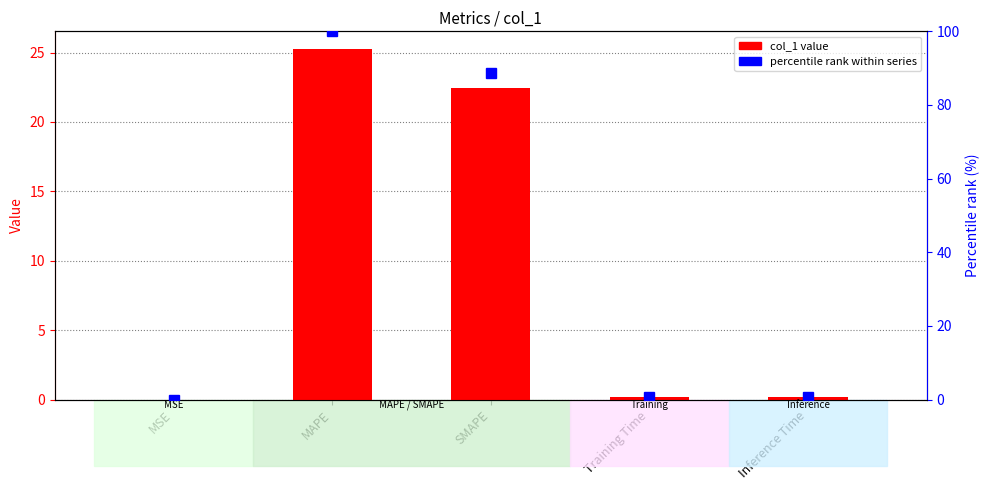

What position from the left is Training Time?

4